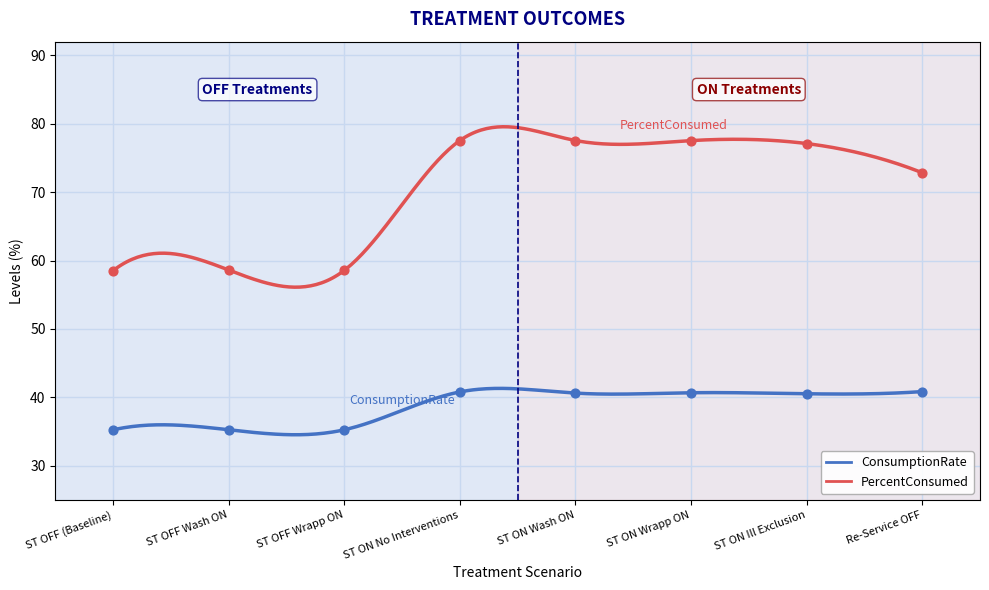

What are all the series names shown in the legend?

ConsumptionRate, PercentConsumed